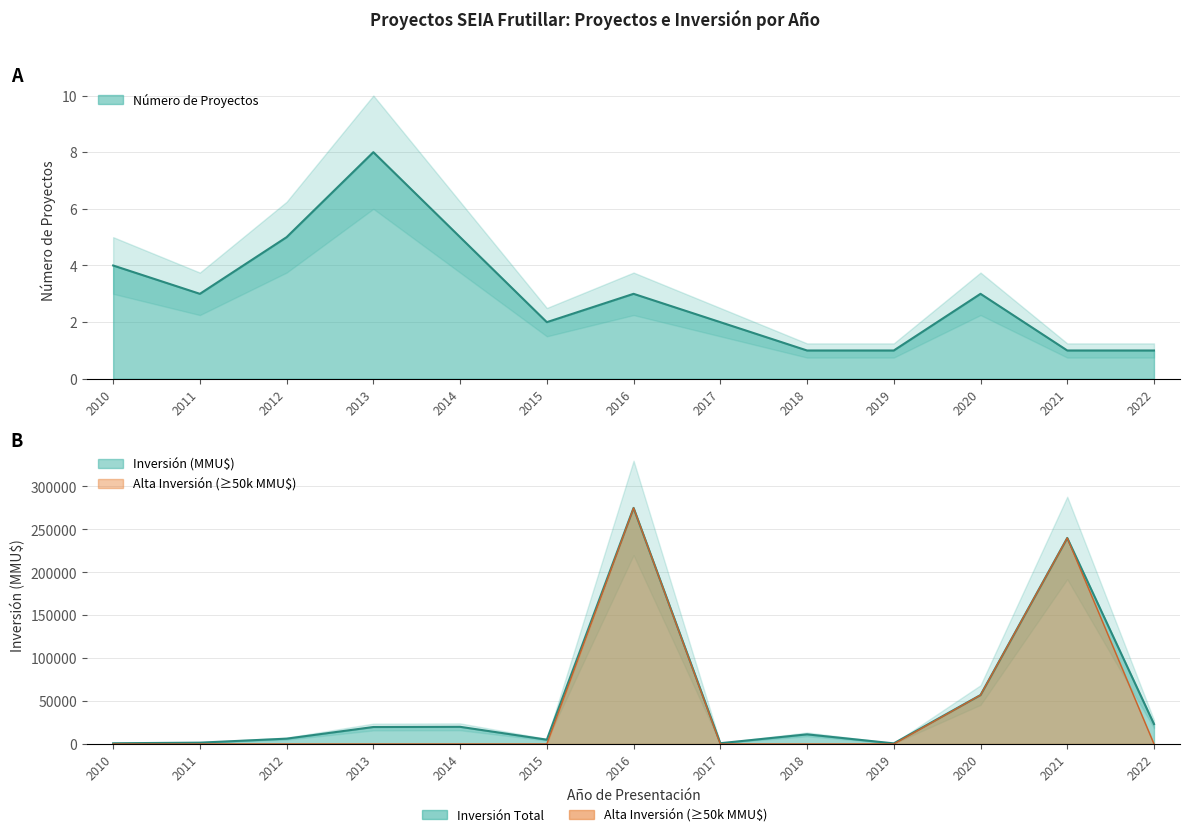

How many series are shown in this chart?

2